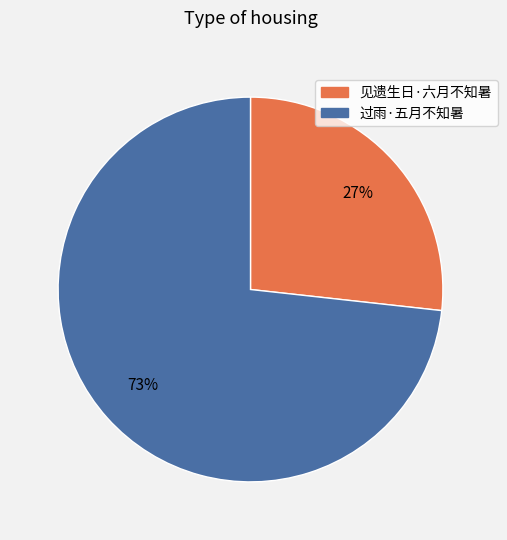

Which category has the biggest portion of the pie?

过雨·五月不知暑